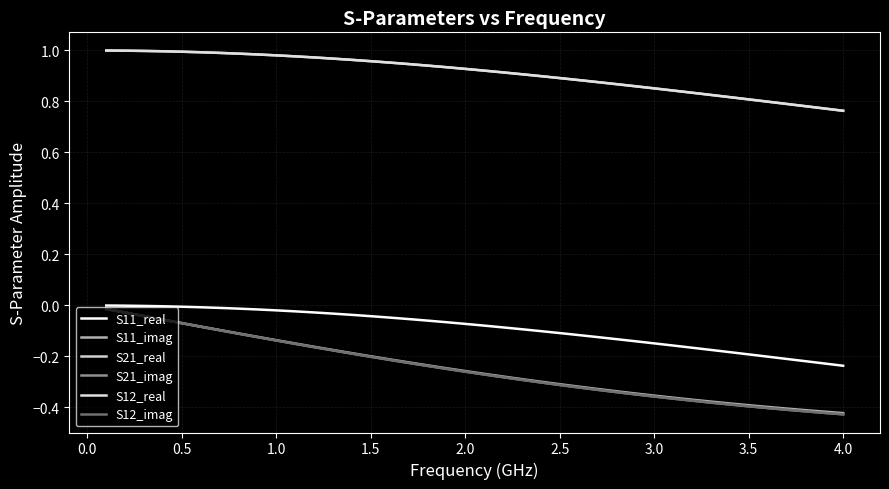

Reading left to right, transcribe all the data shown in this chart.

S11_real: -0.0	-0.0	-0.0	-0.0	-0.0	-0.0	-0.0	-0.0	-0.0	-0.0	-0.0	-0.0	-0.0	-0.0	-0.0	-0.0	-0.1	-0.1	-0.1	-0.1	-0.1	-0.1	-0.1	-0.1	-0.1	-0.1	-0.1	-0.1	-0.1	-0.1	-0.2	-0.2	-0.2	-0.2	-0.2	-0.2	-0.2	-0.2	-0.2	-0.2
S11_imag: -0.0	-0.0	-0.0	-0.1	-0.1	-0.1	-0.1	-0.1	-0.1	-0.1	-0.1	-0.2	-0.2	-0.2	-0.2	-0.2	-0.2	-0.2	-0.2	-0.3	-0.3	-0.3	-0.3	-0.3	-0.3	-0.3	-0.3	-0.3	-0.3	-0.4	-0.4	-0.4	-0.4	-0.4	-0.4	-0.4	-0.4	-0.4	-0.4	-0.4
S21_real: 1.0	1.0	1.0	1.0	1.0	1.0	1.0	1.0	1.0	1.0	1.0	1.0	1.0	1.0	1.0	1.0	0.9	0.9	0.9	0.9	0.9	0.9	0.9	0.9	0.9	0.9	0.9	0.9	0.9	0.9	0.8	0.8	0.8	0.8	0.8	0.8	0.8	0.8	0.8	0.8
S21_imag: -0.0	-0.0	-0.0	-0.1	-0.1	-0.1	-0.1	-0.1	-0.1	-0.1	-0.2	-0.2	-0.2	-0.2	-0.2	-0.2	-0.2	-0.2	-0.2	-0.3	-0.3	-0.3	-0.3	-0.3	-0.3	-0.3	-0.3	-0.3	-0.3	-0.4	-0.4	-0.4	-0.4	-0.4	-0.4	-0.4	-0.4	-0.4	-0.4	-0.4
S12_real: 1.0	1.0	1.0	1.0	1.0	1.0	1.0	1.0	1.0	1.0	1.0	1.0	1.0	1.0	1.0	1.0	0.9	0.9	0.9	0.9	0.9	0.9	0.9	0.9	0.9	0.9	0.9	0.9	0.9	0.9	0.8	0.8	0.8	0.8	0.8	0.8	0.8	0.8	0.8	0.8
S12_imag: -0.0	-0.0	-0.0	-0.1	-0.1	-0.1	-0.1	-0.1	-0.1	-0.1	-0.2	-0.2	-0.2	-0.2	-0.2	-0.2	-0.2	-0.2	-0.2	-0.3	-0.3	-0.3	-0.3	-0.3	-0.3	-0.3	-0.3	-0.3	-0.3	-0.4	-0.4	-0.4	-0.4	-0.4	-0.4	-0.4	-0.4	-0.4	-0.4	-0.4